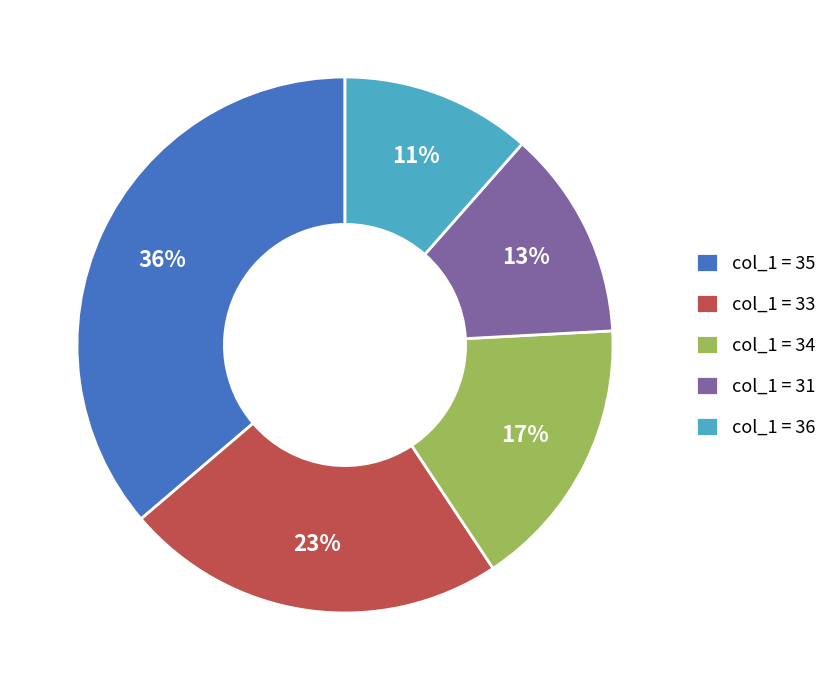

Between col_1 = 34 and col_1 = 33, which is larger?

col_1 = 33